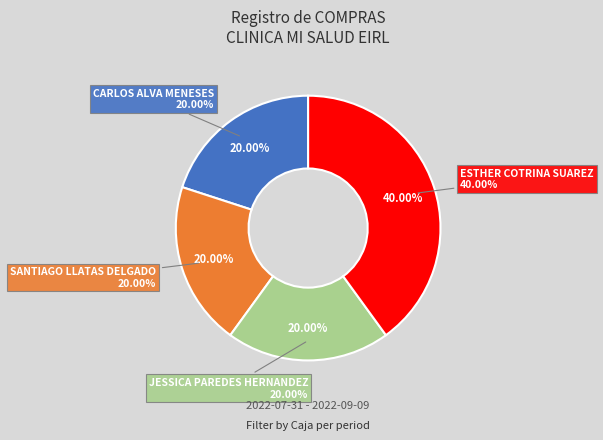

Is it true that ESTHER COTRINA SUAREZ is 40% of the pie?

True